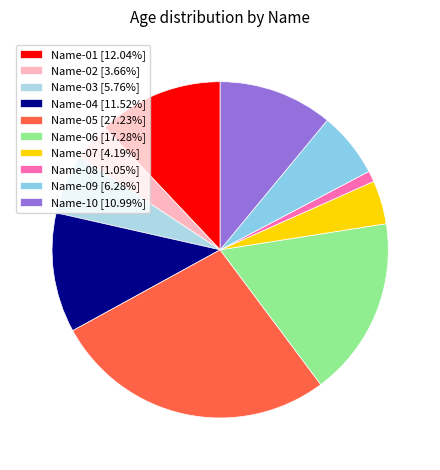

Count the number of slices in the pie.

10